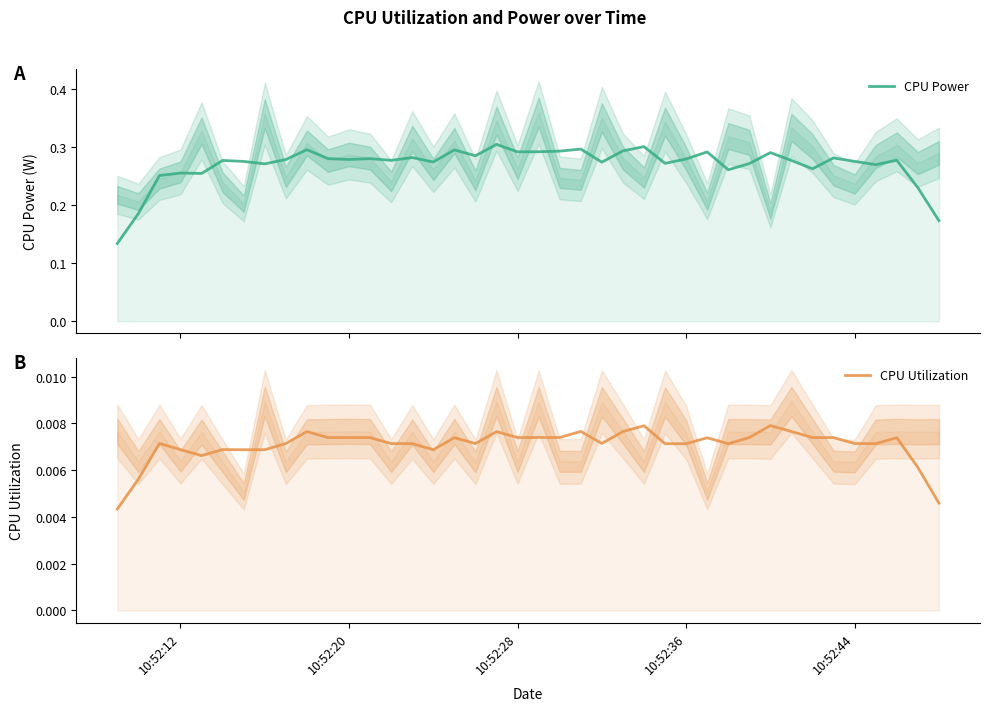

True or false: CPU Power and CPU Utilization intersect in this chart.

False